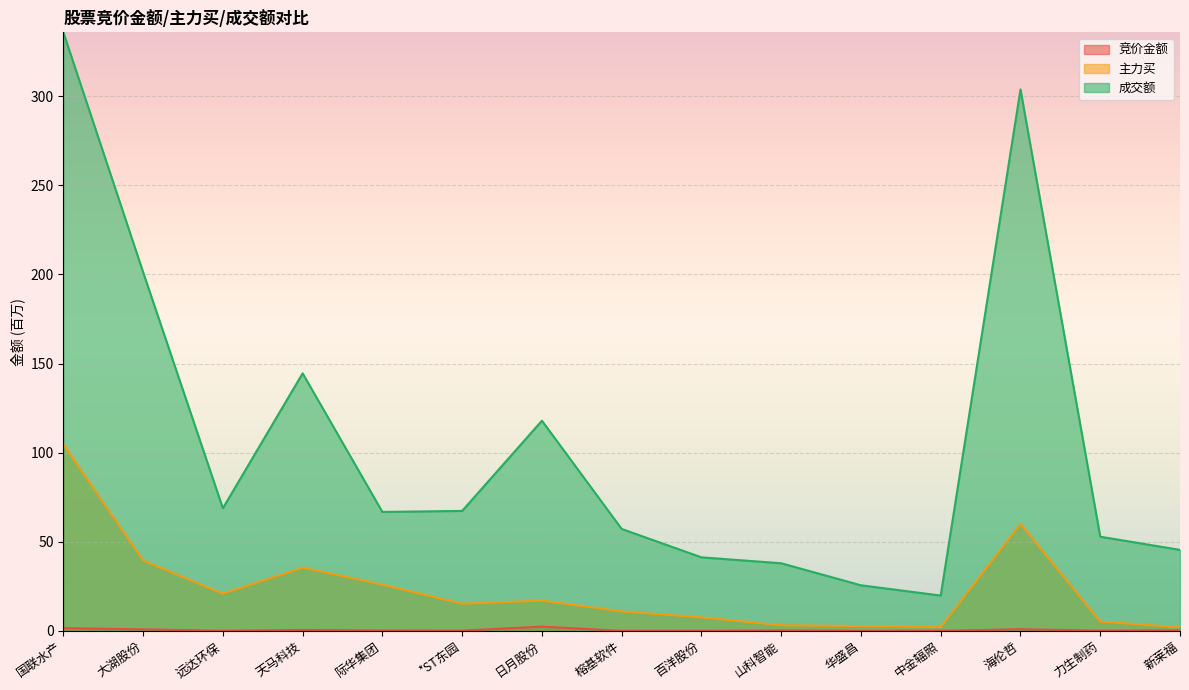

Rank the series at 海伦哲 from lowest to highest value.

竞价金额, 主力买, 成交额